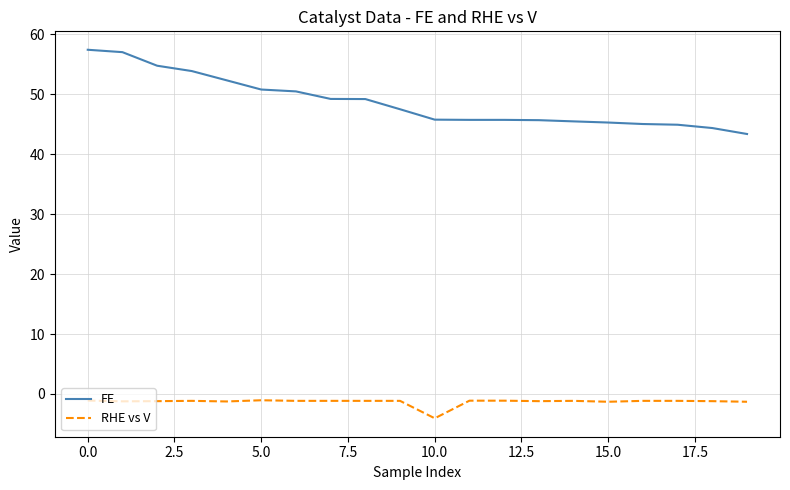

True or false: RHE vs V and FE intersect in this chart.

False